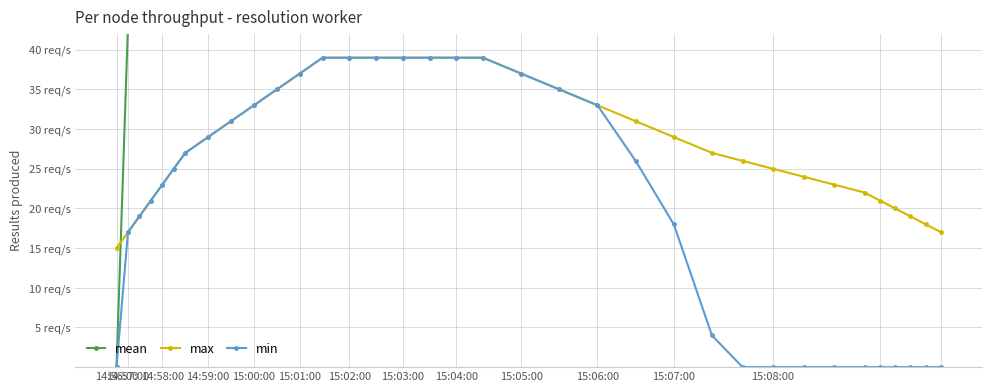

True or false: max has more than 1 interior local peaks.

False